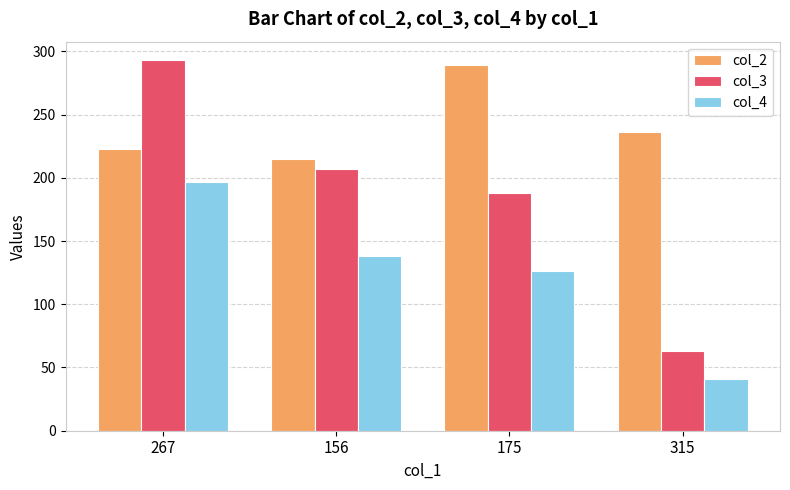

How many distinct data groups are displayed?

3